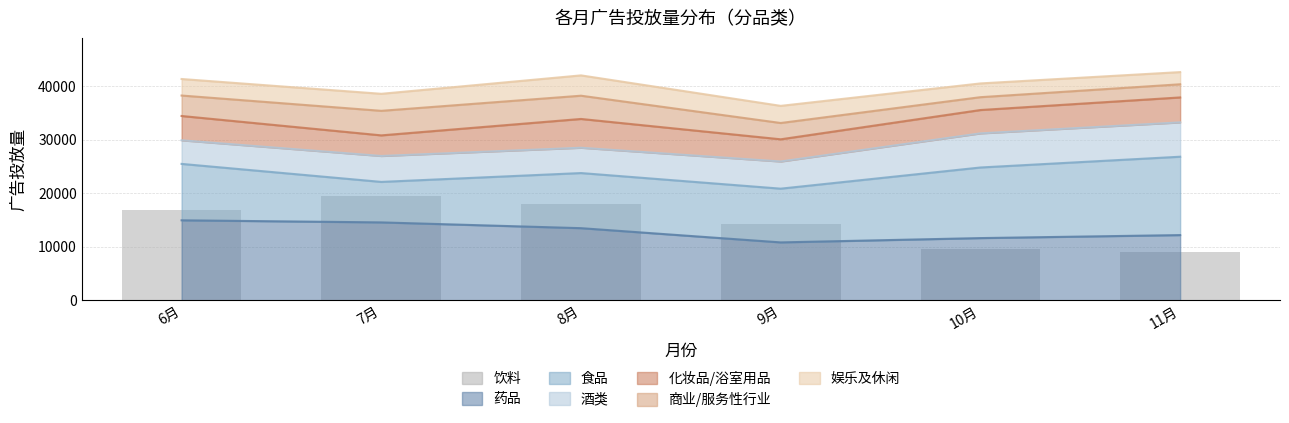

What position from the right is 6月?

6